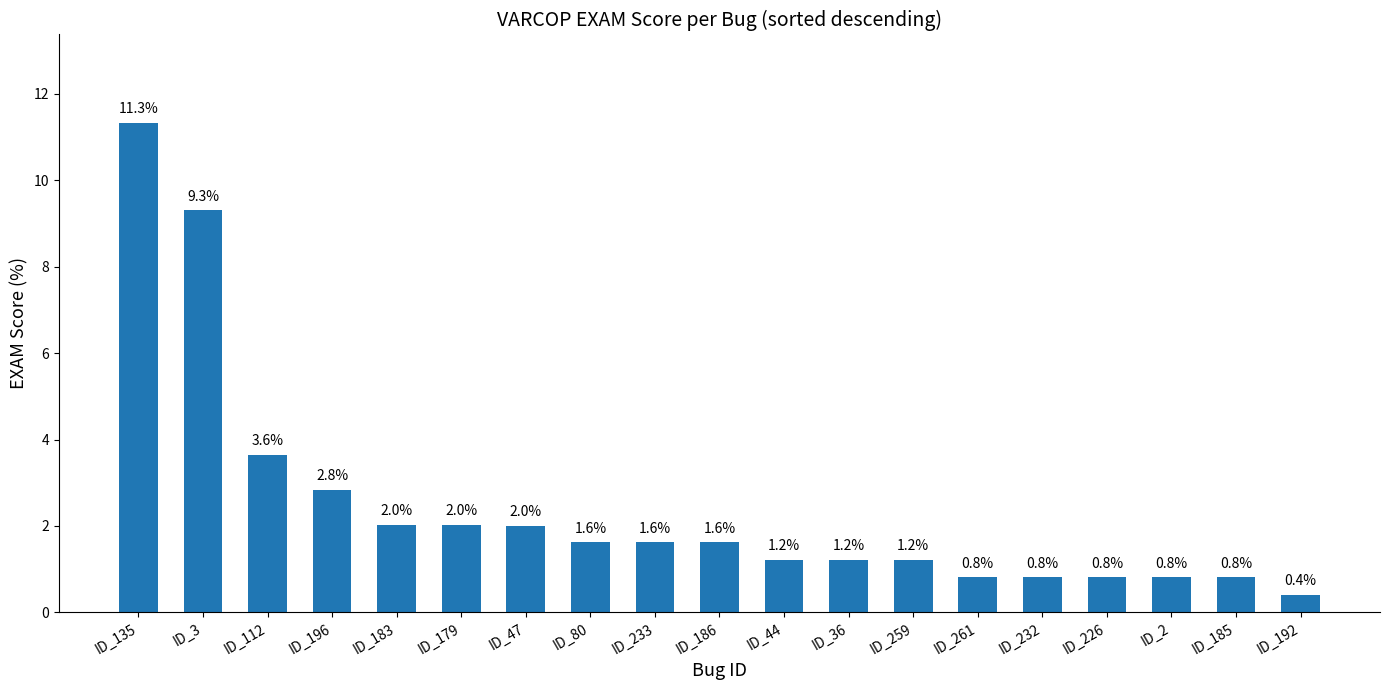

Is it true that the value at ID_3 is 9.3?

True